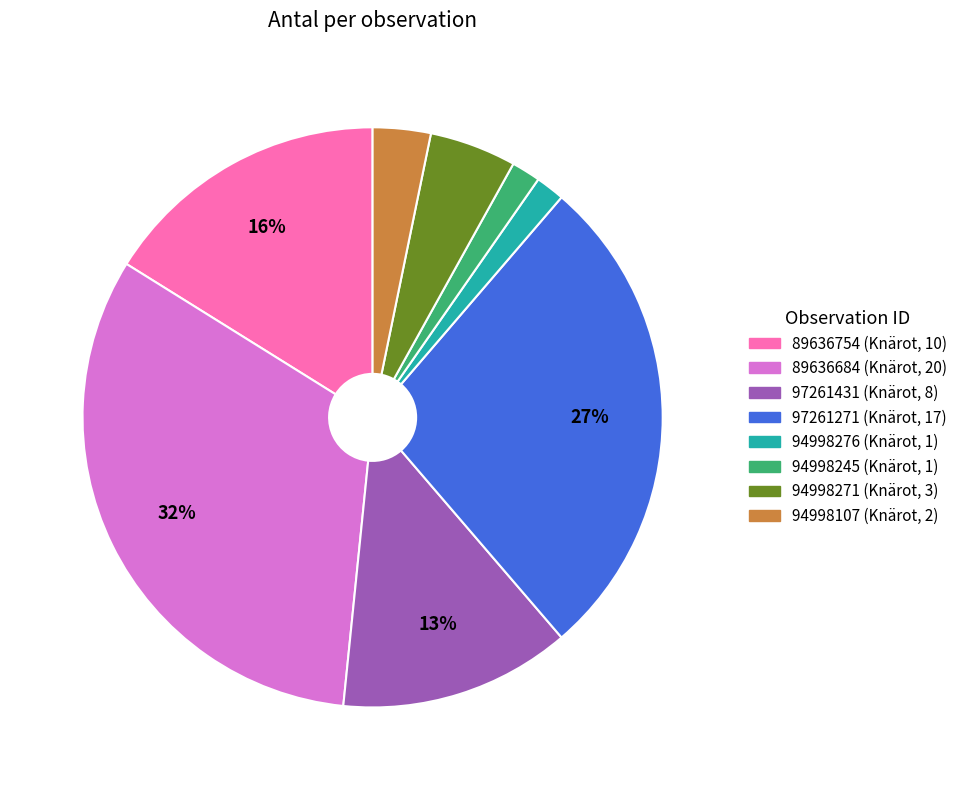

Between 94998271 and 94998107, which is larger?

94998271